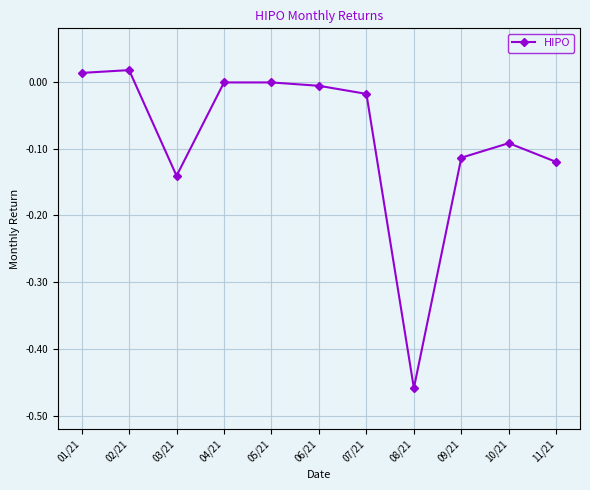

True or false: the data shows -0.7 at 08/21.

False